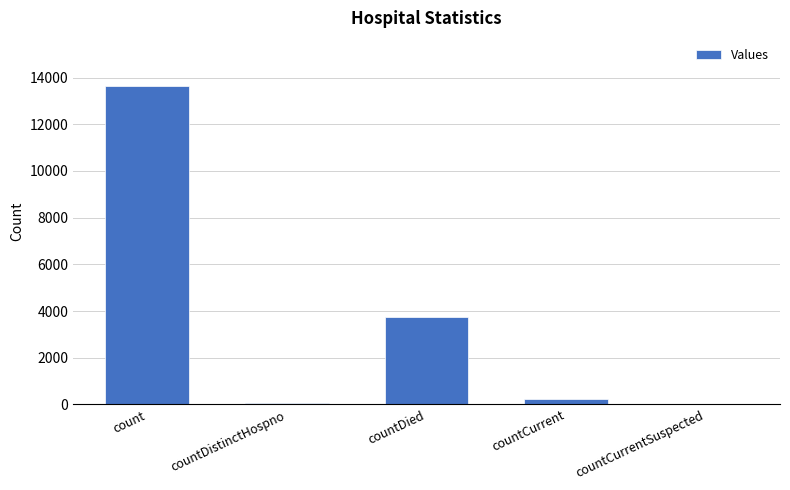

How many series are shown in this chart?

1